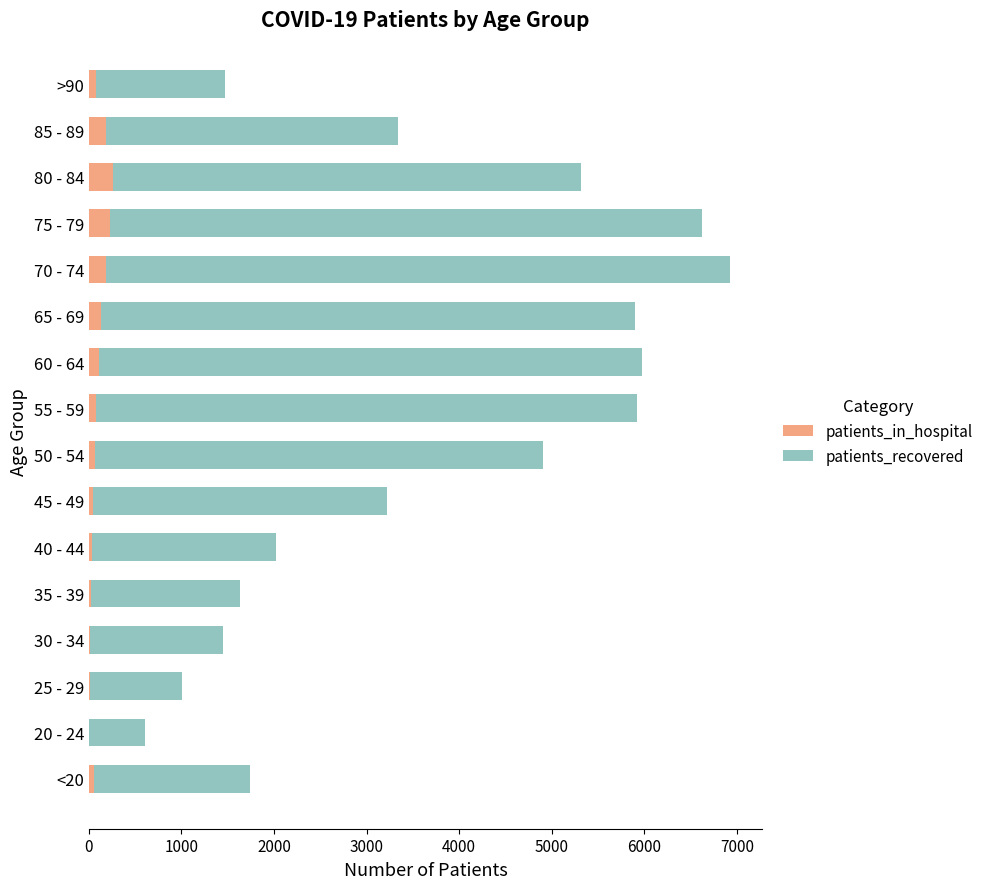

What is the sum of all patients_in_hospital values?

1515